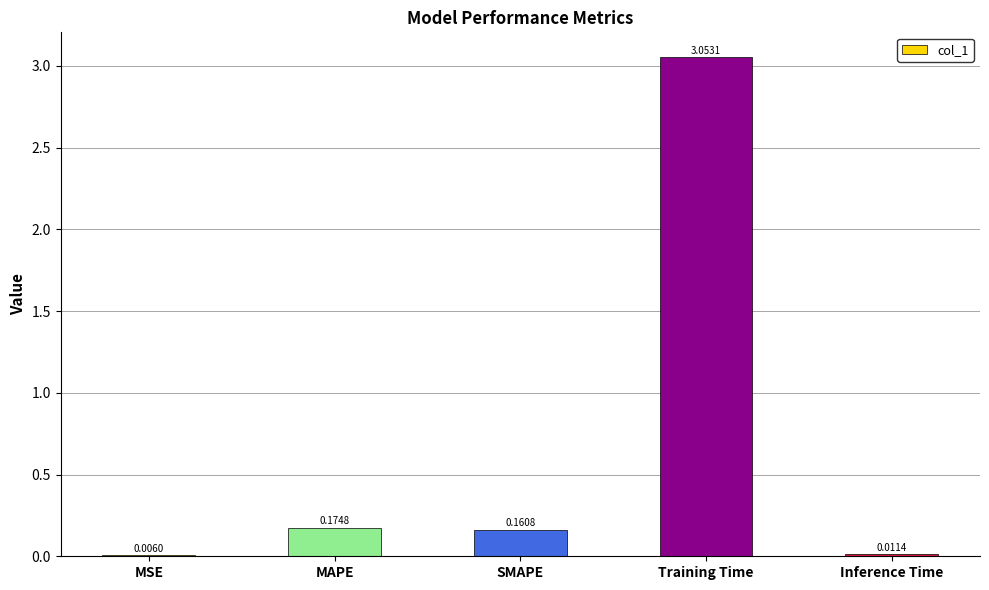

At which label is the value closest to 1?

MAPE